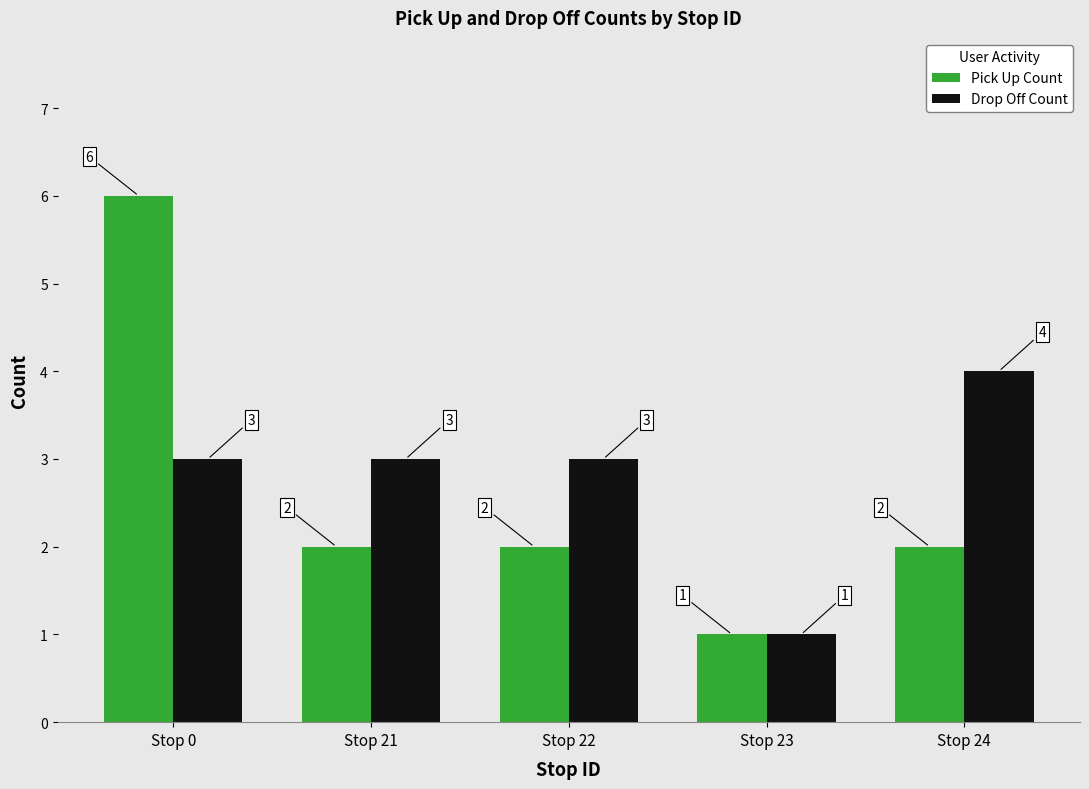

What is the approximate value of Drop Off Count at Stop 24?

4